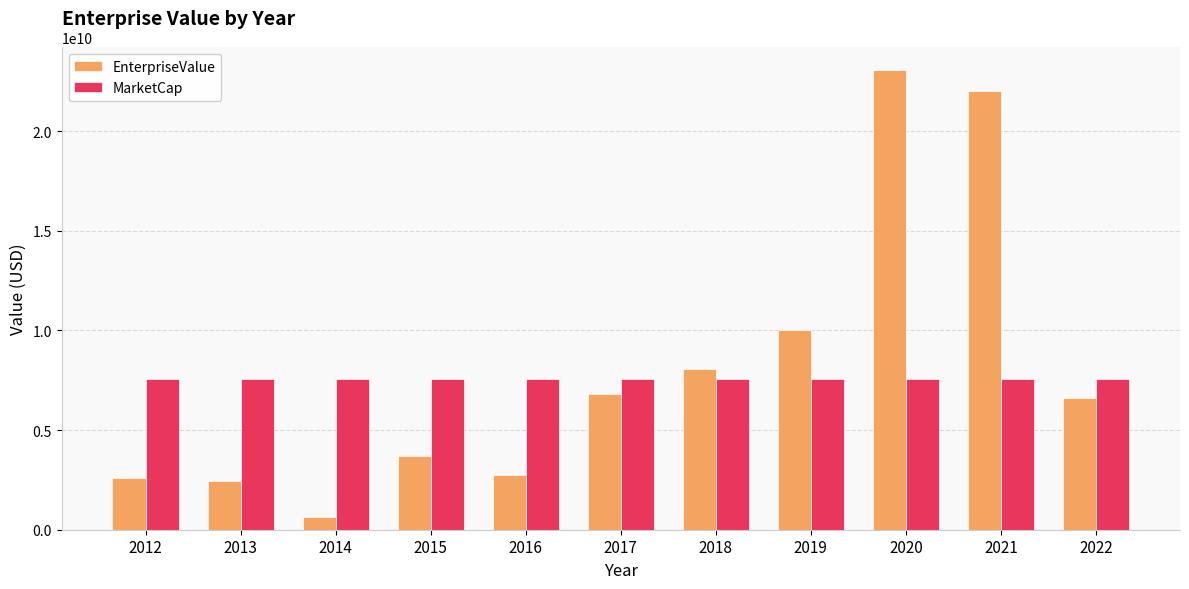

Between 2021 and 2022, which series saw the biggest shift?

EnterpriseValue